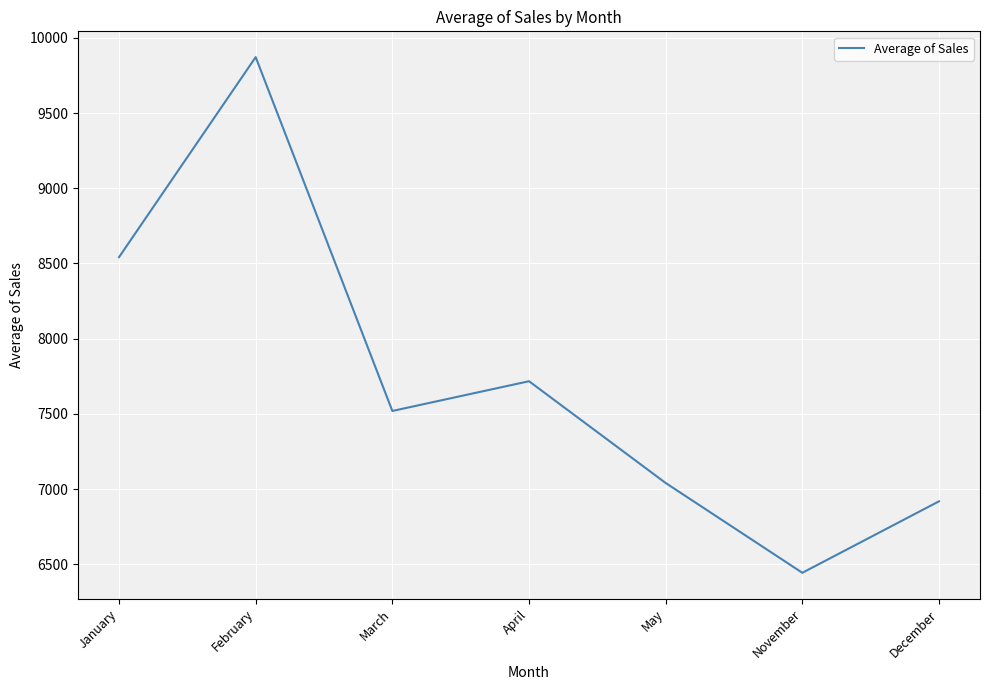

Where is the data nearest to the value 8157?

January